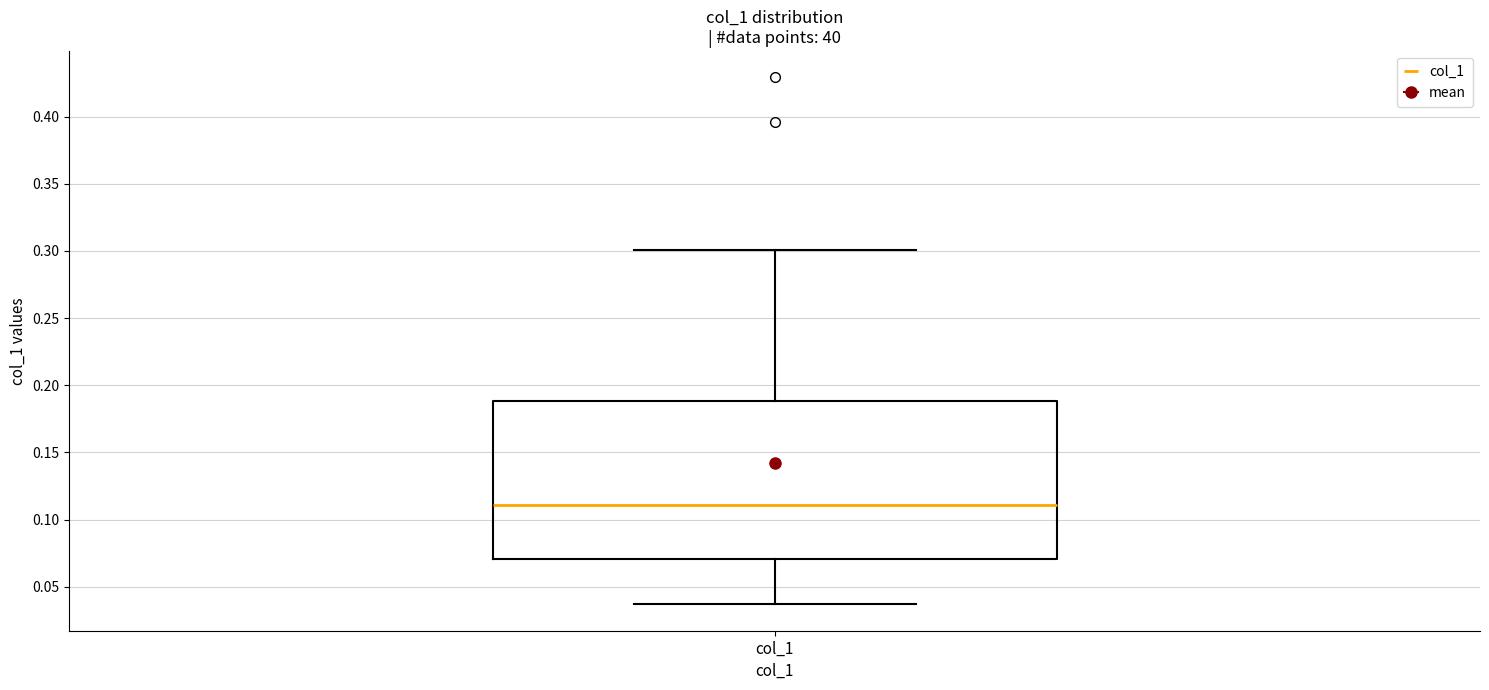

Where does the upper whisker of the box for col_1 end on the y-axis? The values are not printed on the chart, so give them approximately, as read against the axis.

0.300